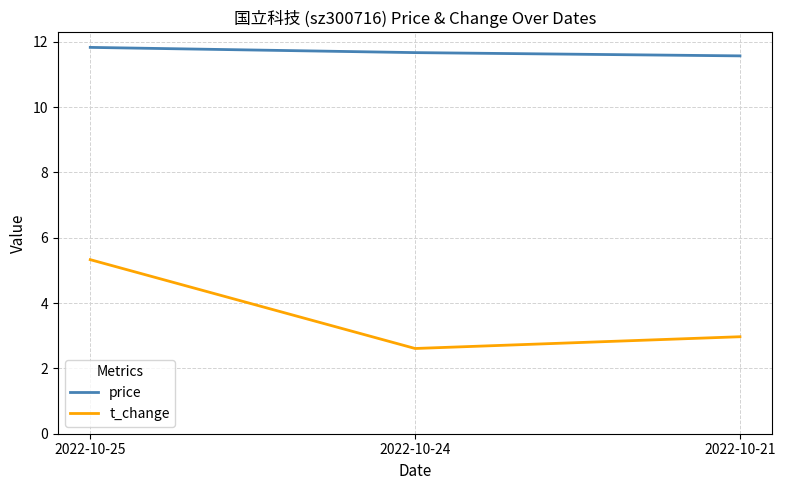

The price series shows 5.0 at 2022-10-24. True or false?

False